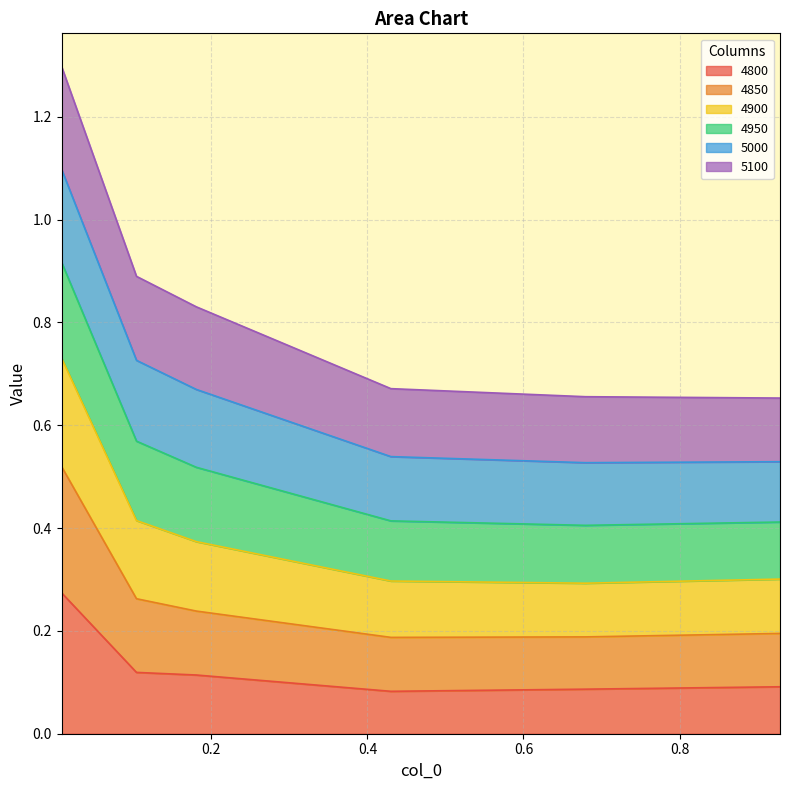

Is the value of 4850 at 0.1808219178082192 greater than the value of 4800 at 0.9287671232876712?

Yes